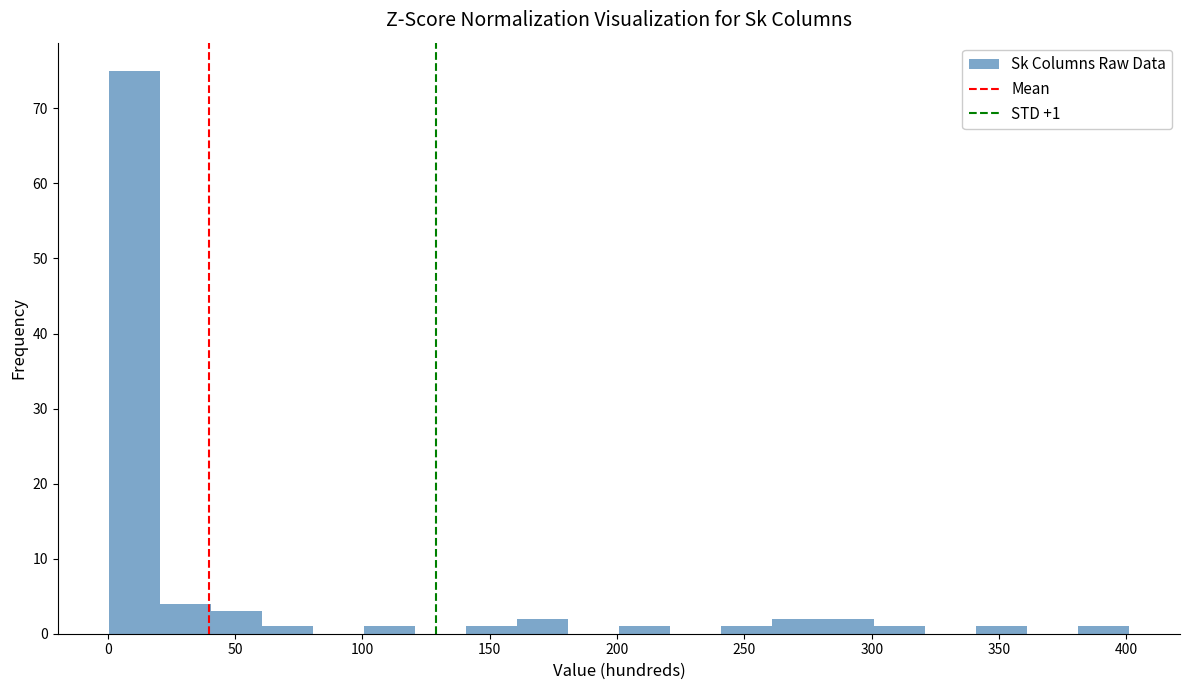

Which range on the x-axis has the tallest bar?

0 to 20